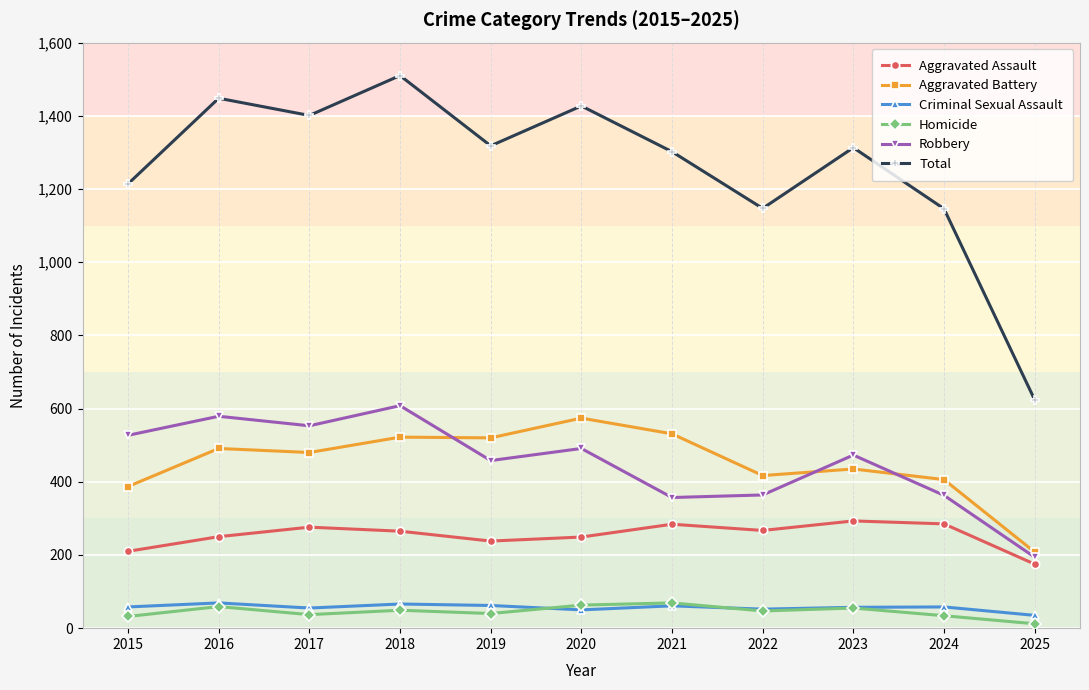

Which series has the largest total across all categories?

Total